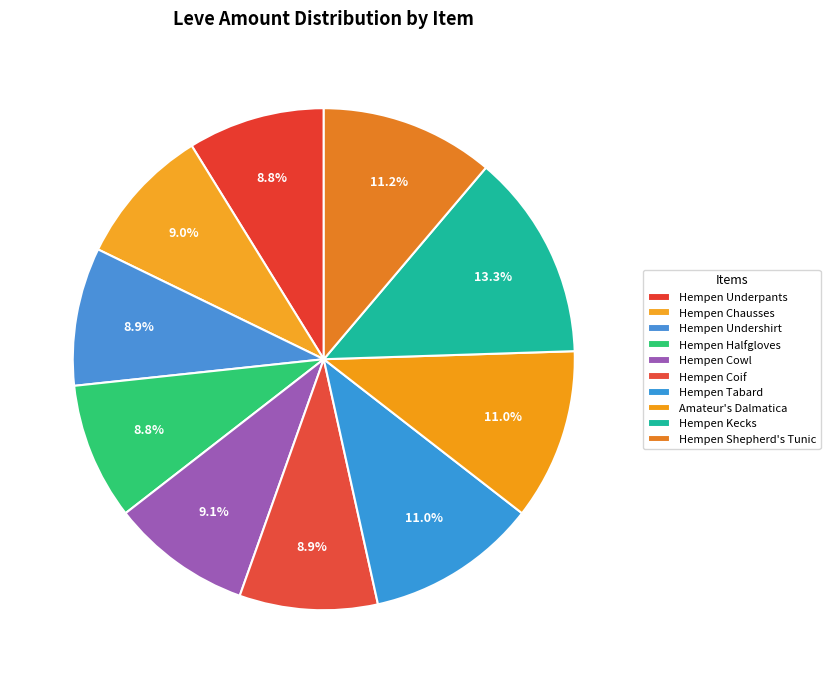

Which slice is the largest?

Hempen Kecks